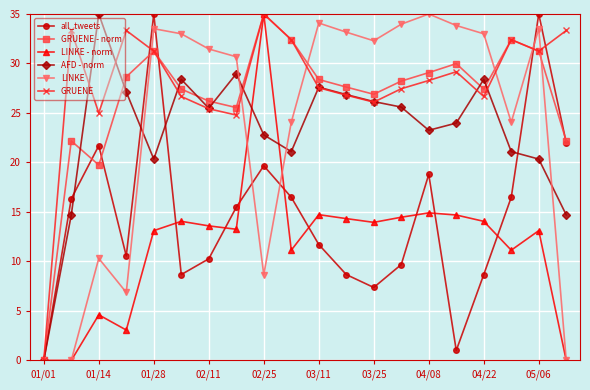

What is the value of the AFD - norm point at the 16th from the left?

24.0